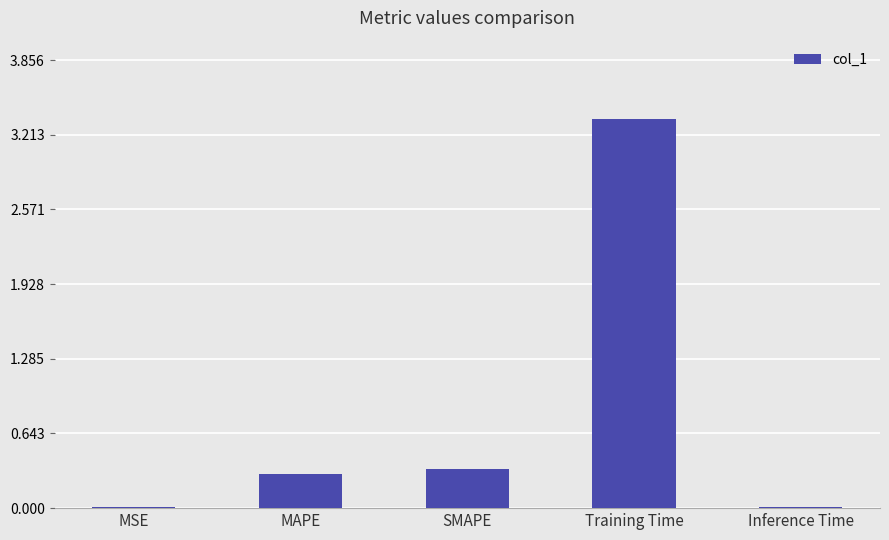

Between MAPE and SMAPE, which is larger?

SMAPE